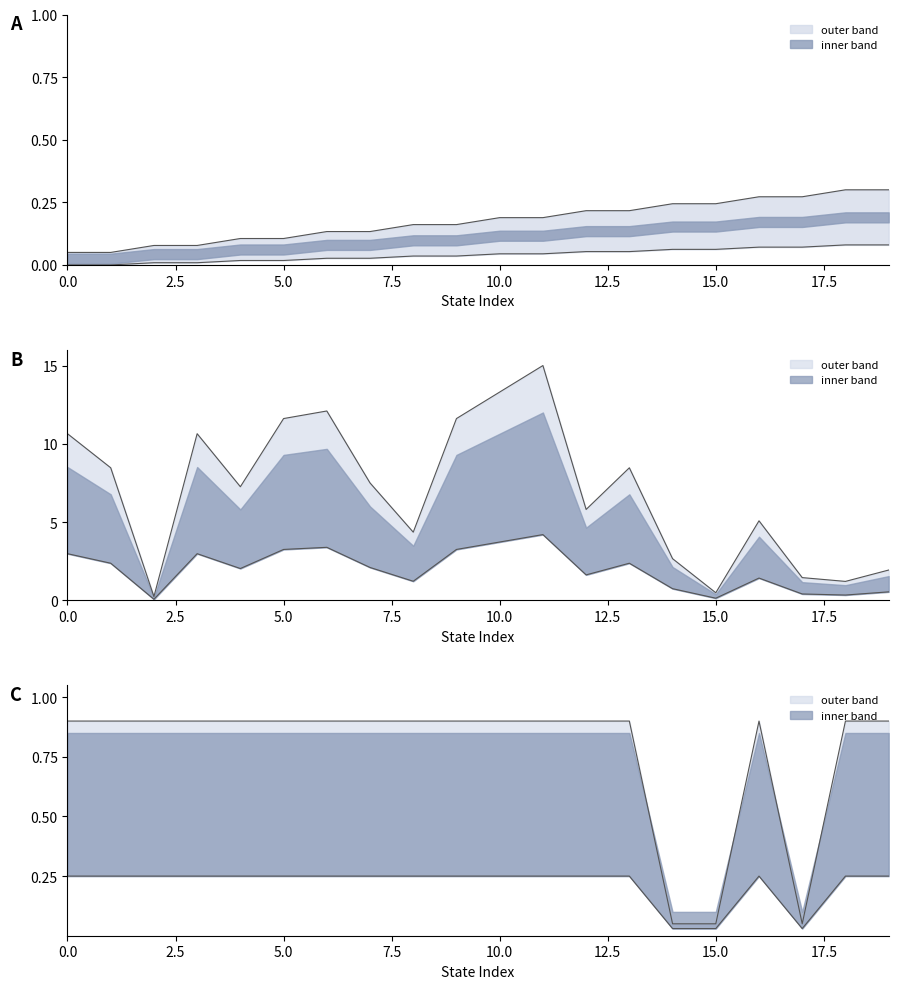

True or false: input_symbol_a and source_state intersect in this chart.

True